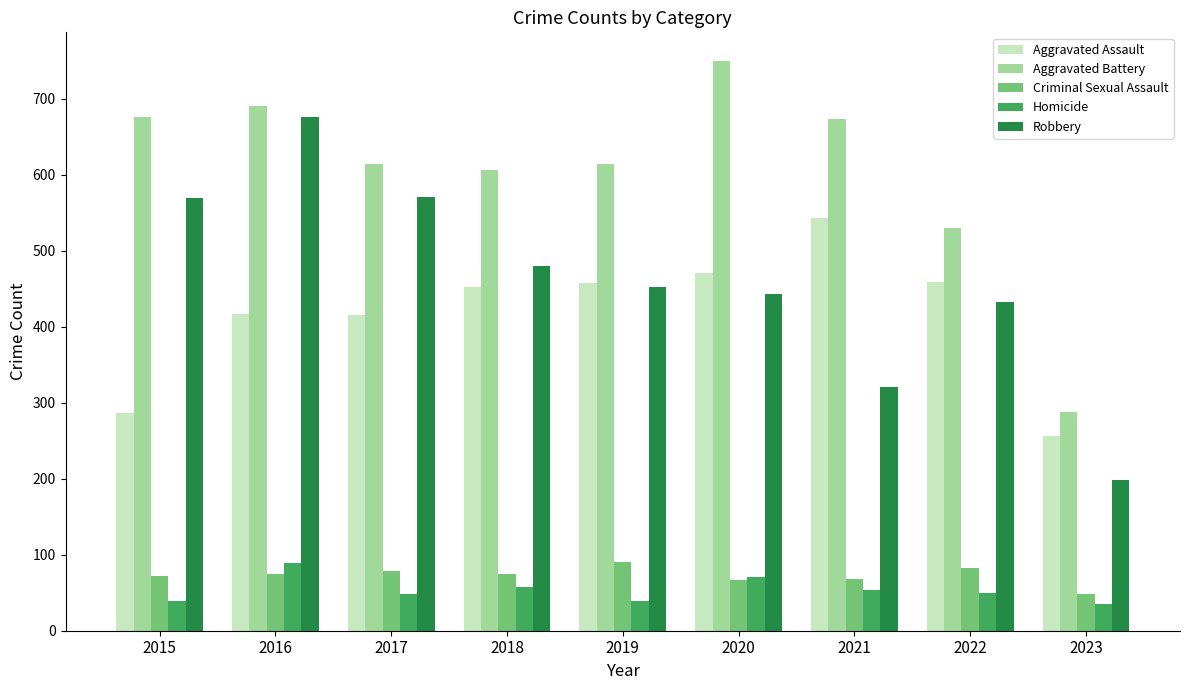

At which category is the sum across all series the highest?

2016